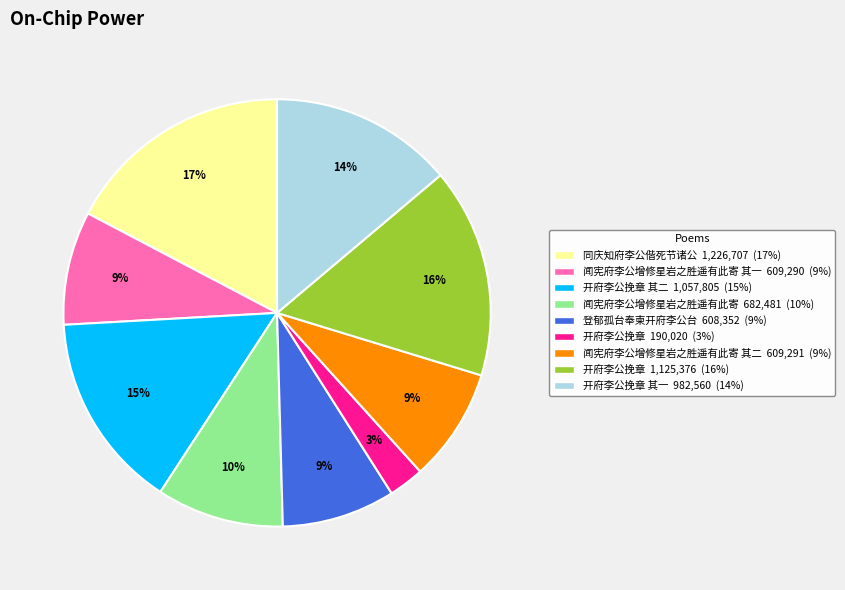

To the nearest percent, what is the average slice percentage?

11%